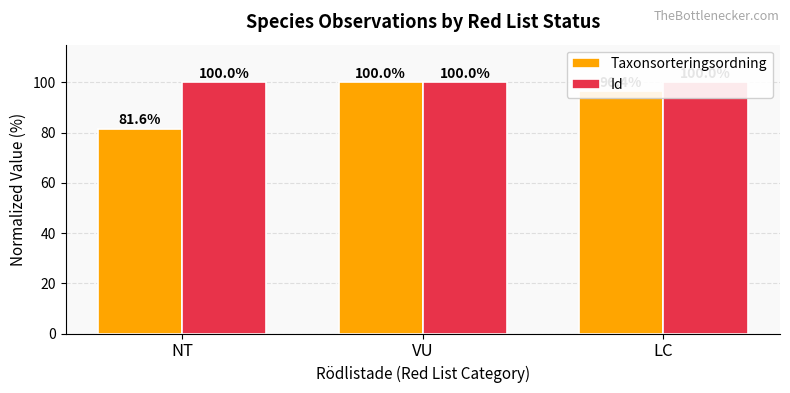

Between NT and VU, which is larger?

VU